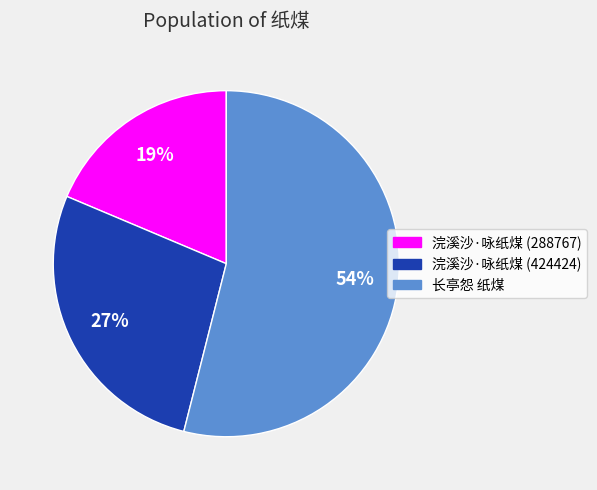

Is it true that 浣溪沙·咏纸煤 (288767) is 19% of the pie?

True